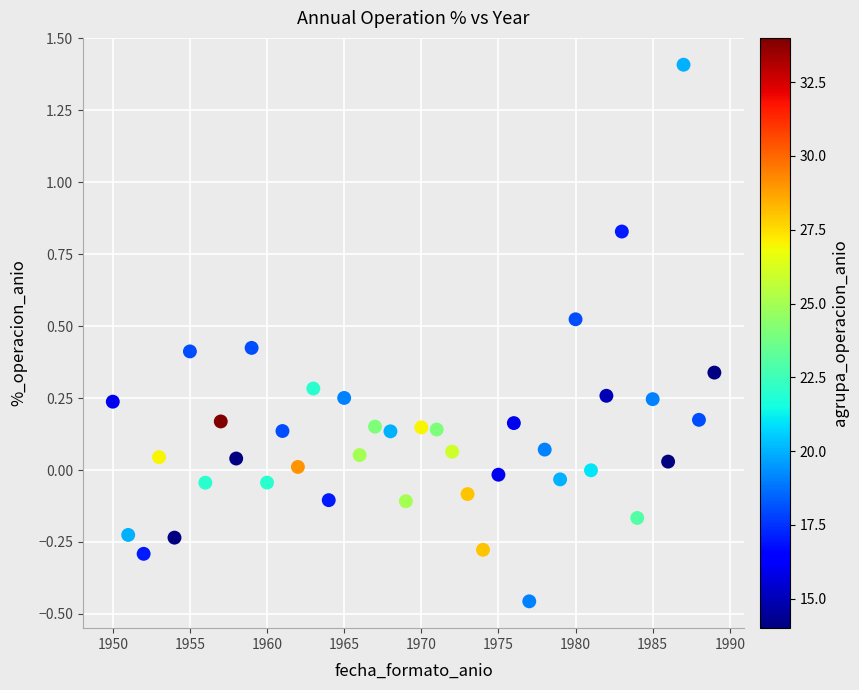

What is the range of X values (max minus min)?

39.0